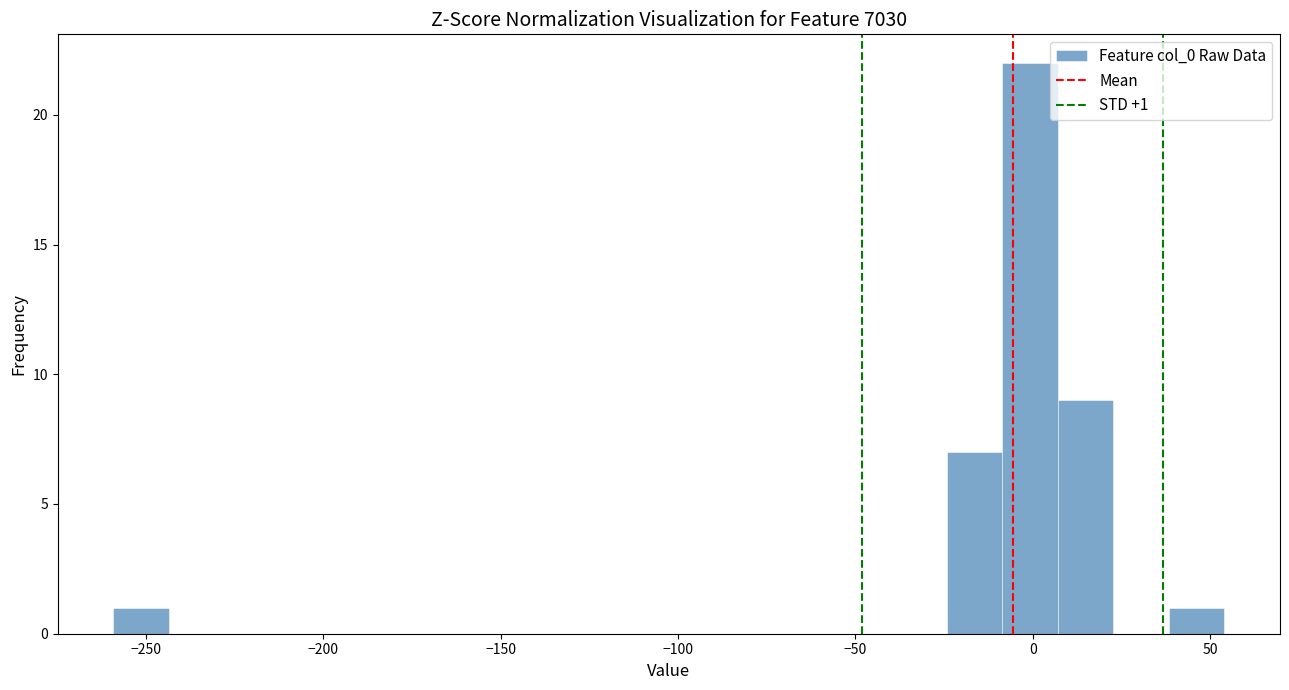

Around what value on the x-axis is the tallest bar? Give the approximate position of its centre, as read against the axis.

0